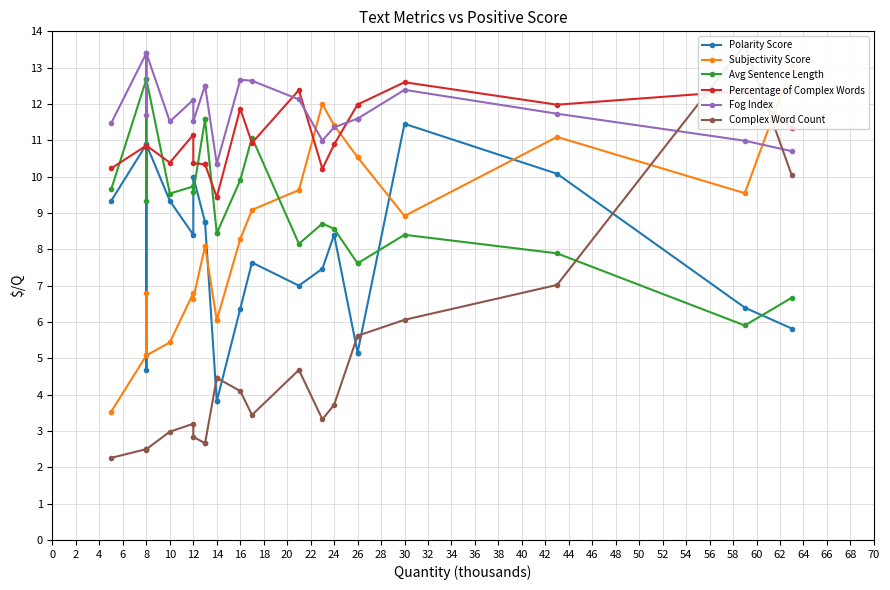

Does the chart display data point markers on the line(s)?

Yes